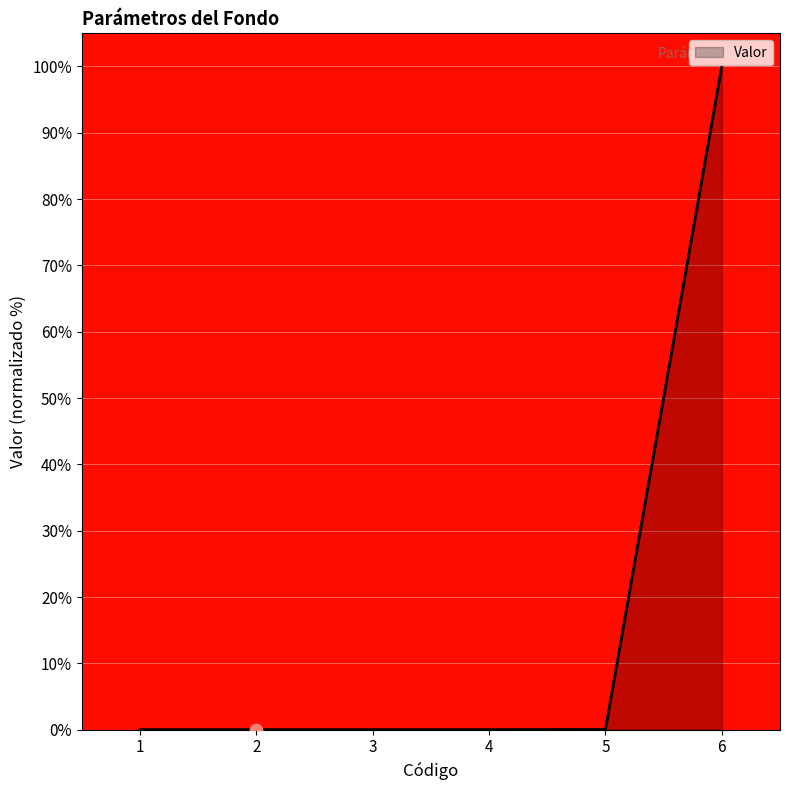

The value at 2 is 0.0. True or false?

True